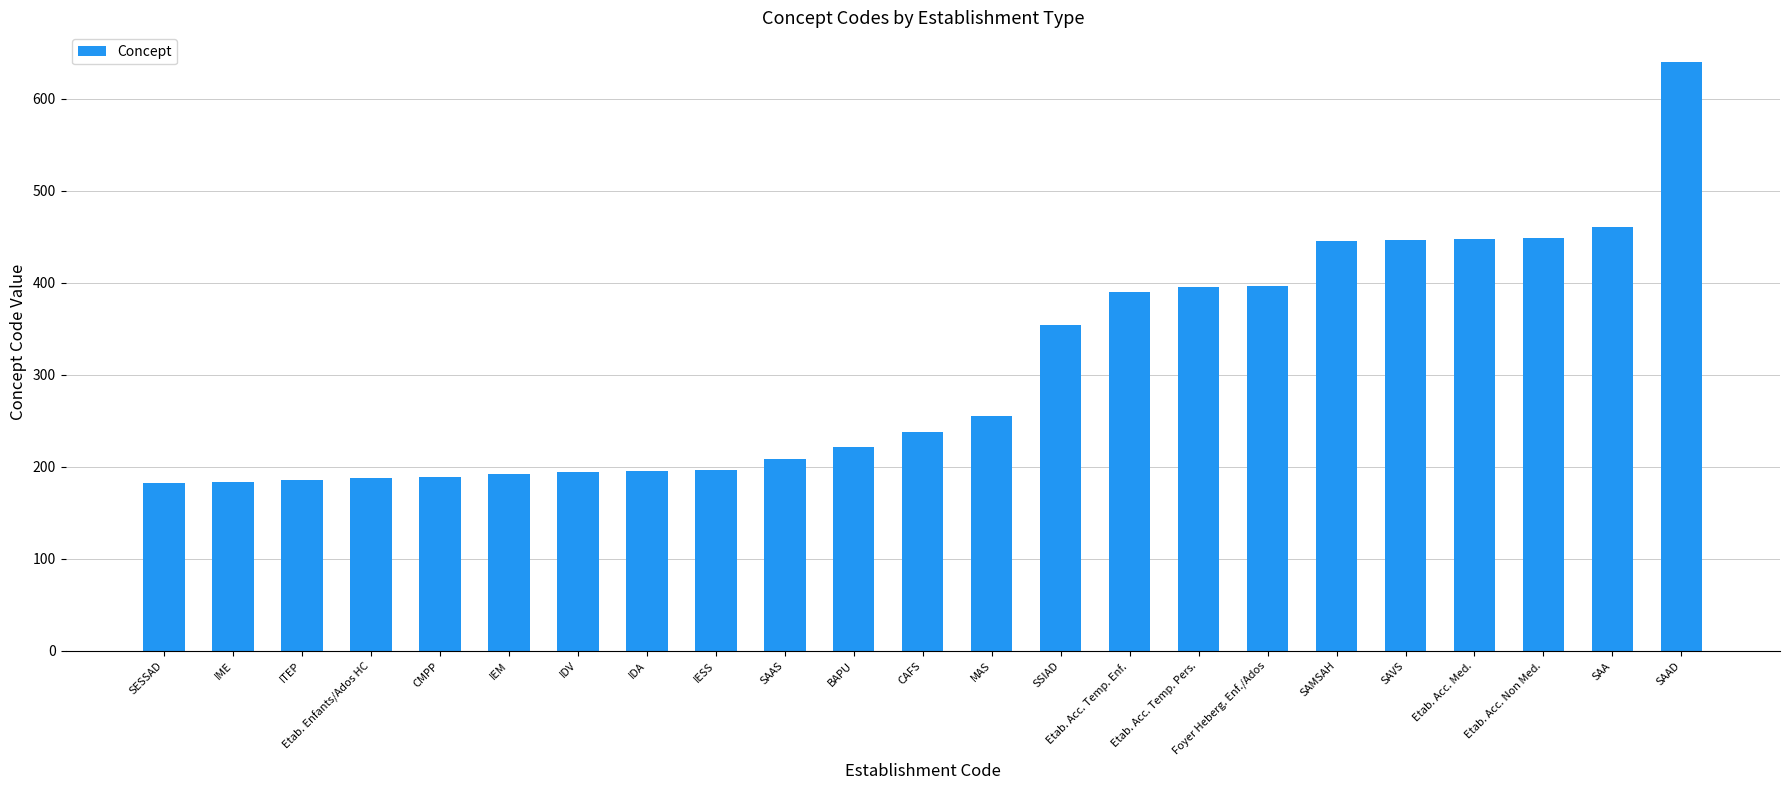

What is the change in value from SAMSAH to SAAD?

+195